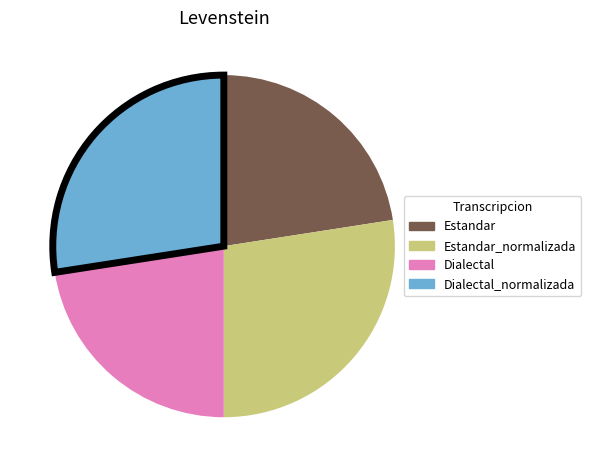

Is there any slice that represents more than half of the pie?

No